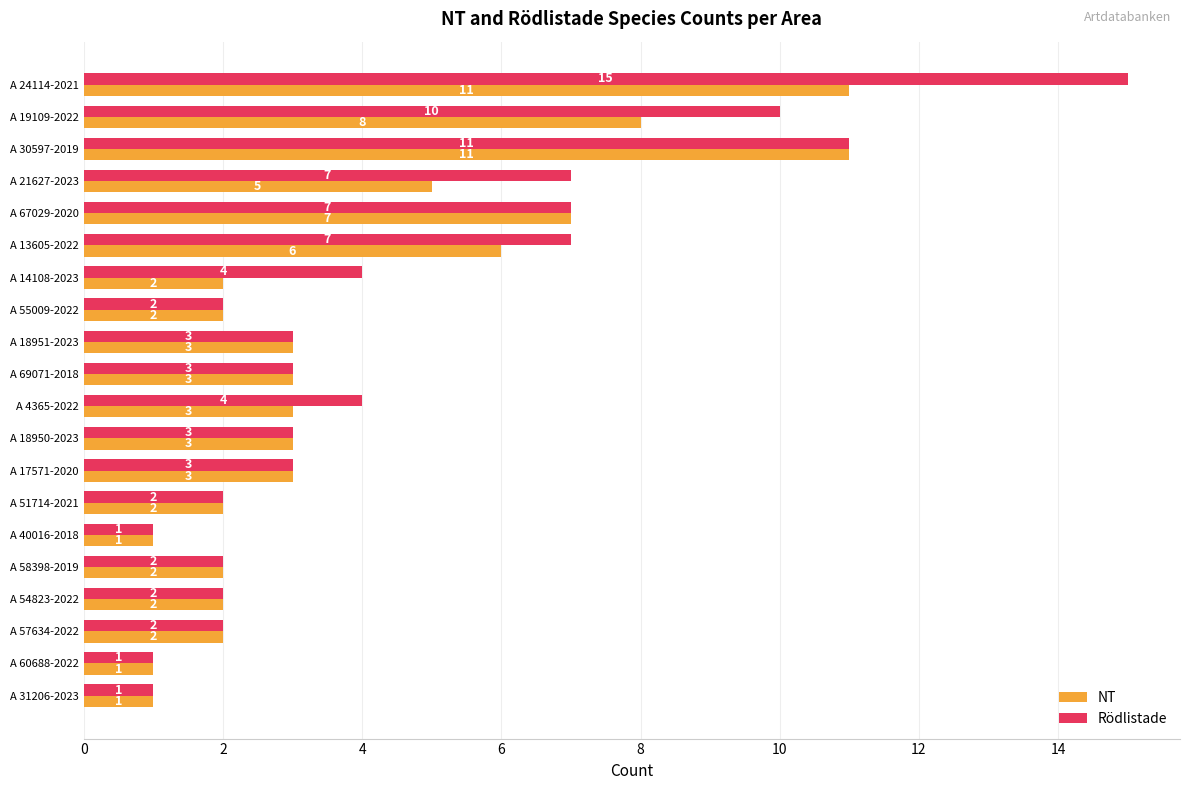

True or false: Rödlistade has a value of 2 at A 69071-2018.

False